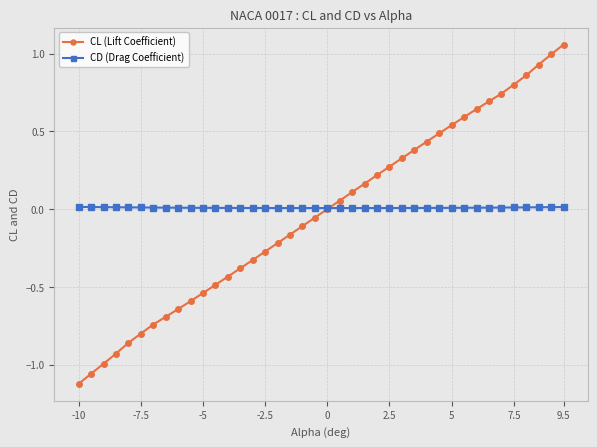

Which series has the widest spread of values?

CL (Lift Coefficient)